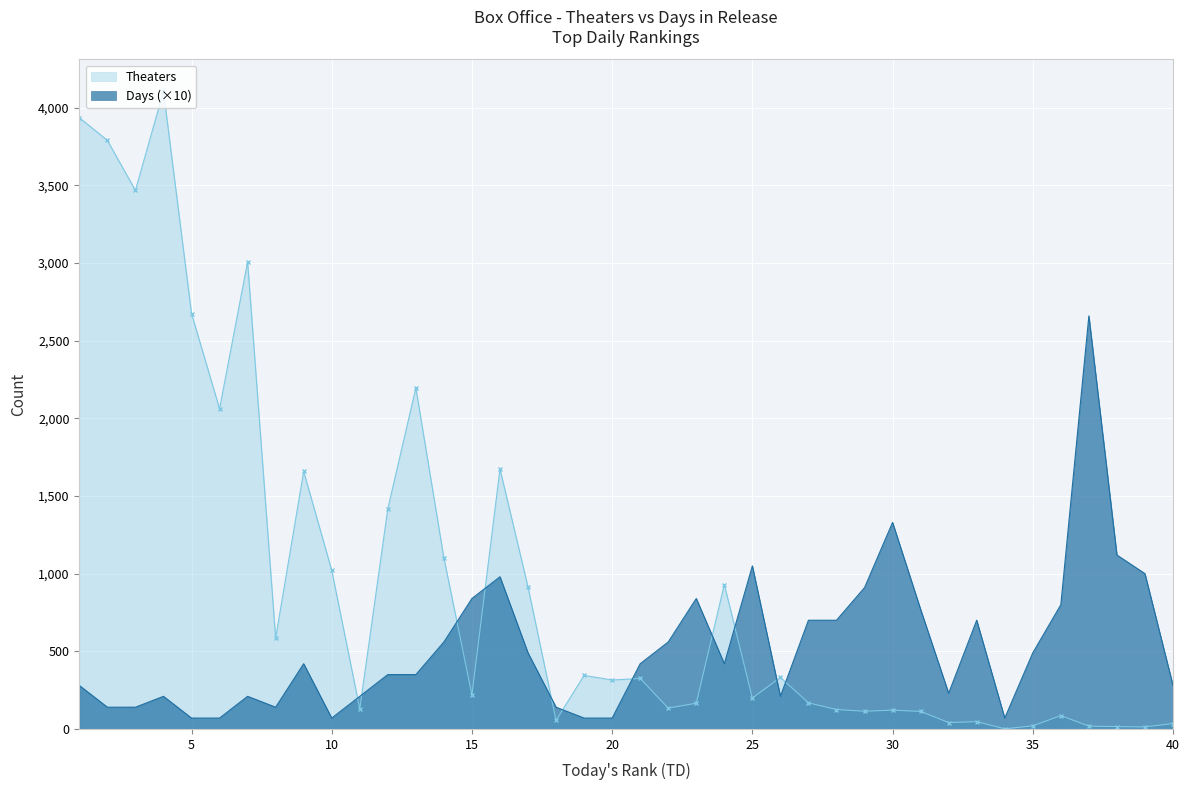

True or false: Theaters and Days intersect in this chart.

True